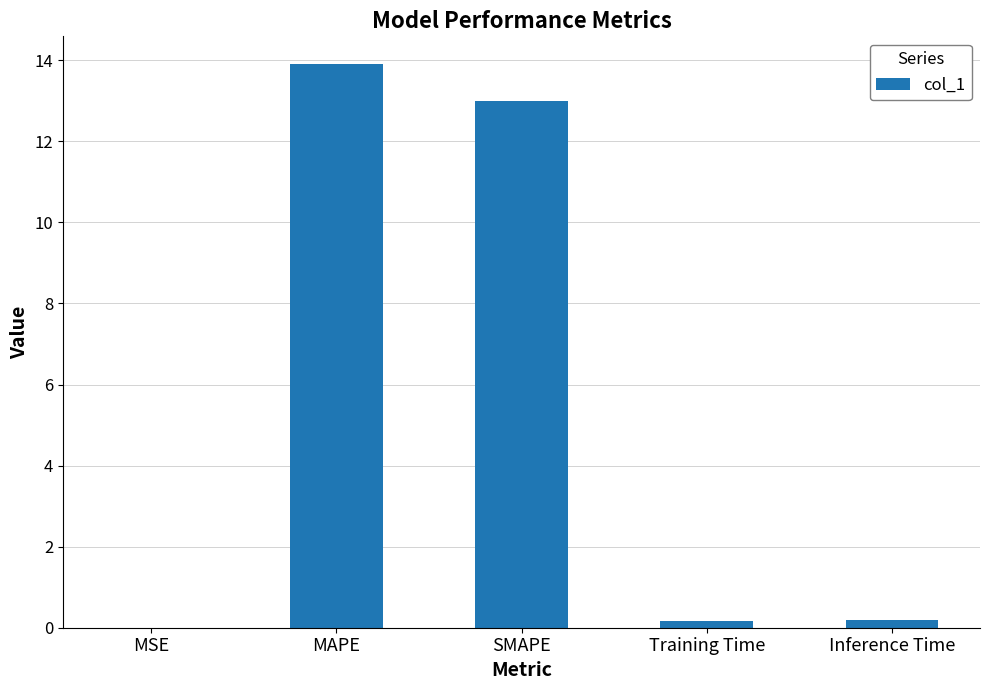

The value at SMAPE is 22.2. True or false?

False